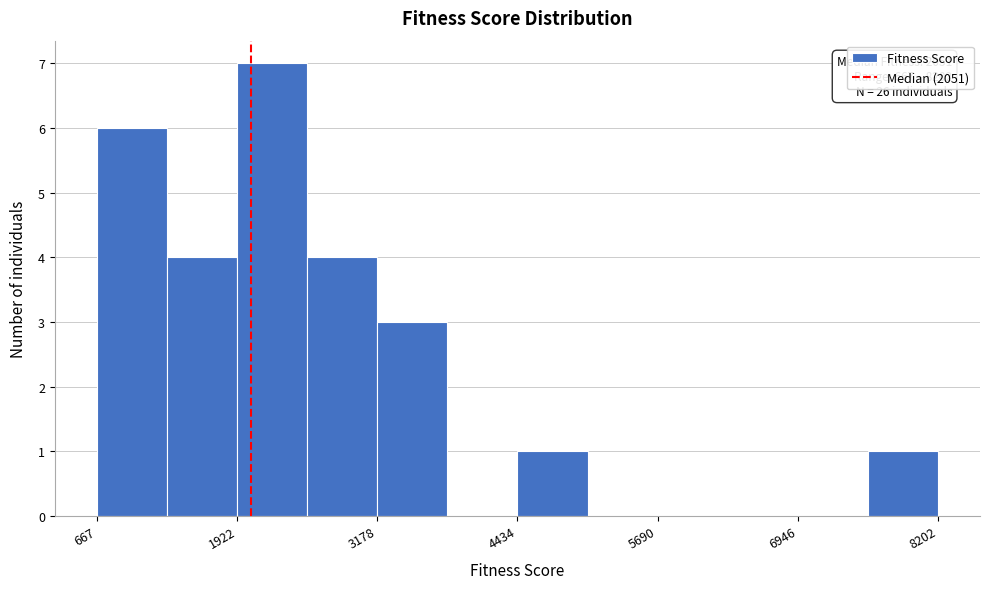

Around what value on the x-axis is the tallest bar? Give the approximate position of its centre, as read against the axis.

2200